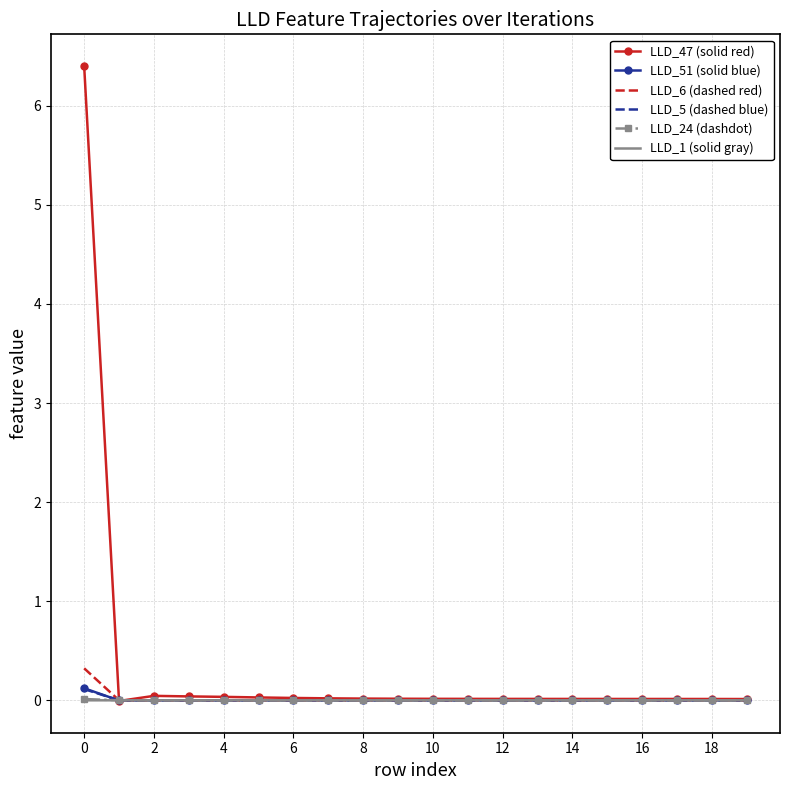

Which series has the widest spread of values?

LLD_47 (solid red)